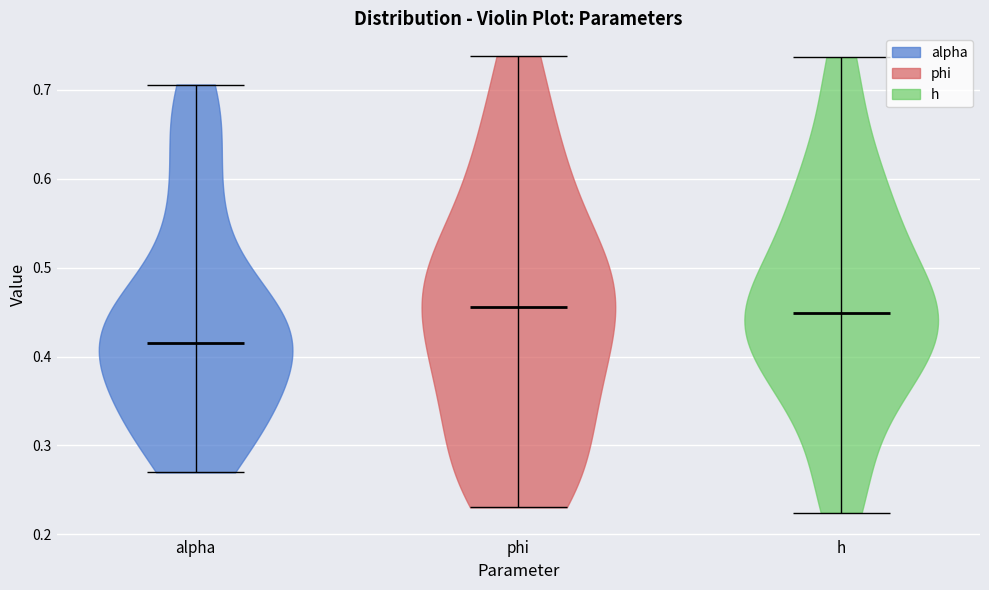

Which violin has the lowest median line?

alpha